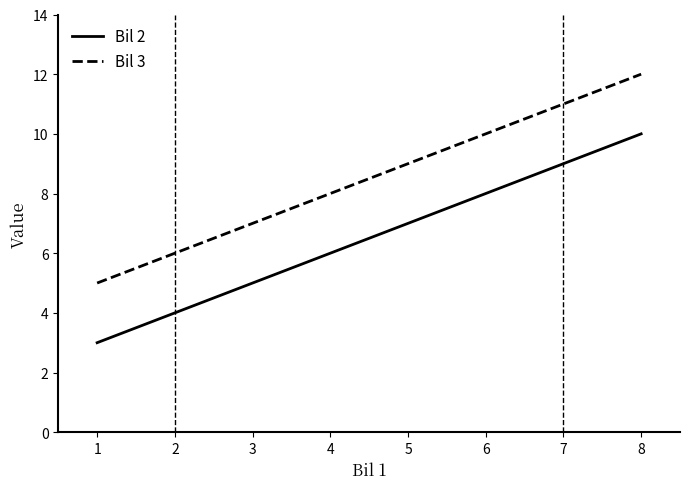

True or false: Bil 2 has more than 2 points higher than both neighbors.

False